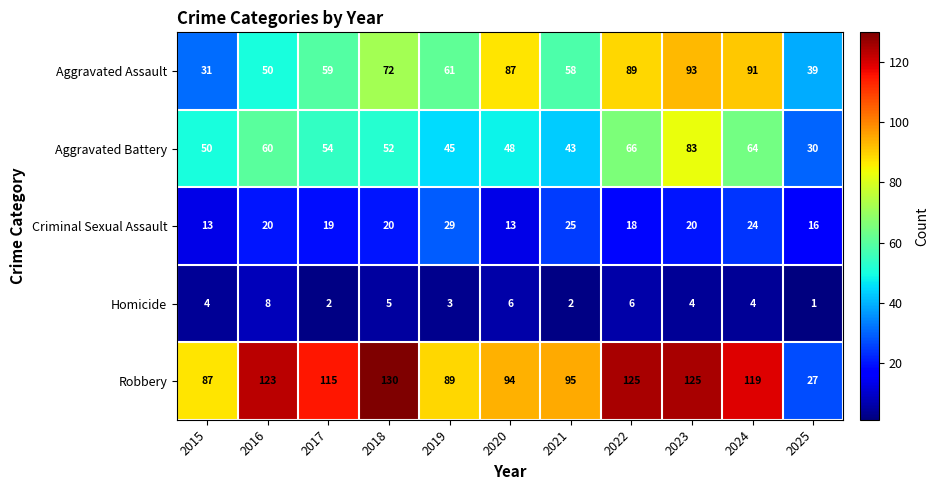

What is the difference between the second highest and minimum values in the Robbery series?

98